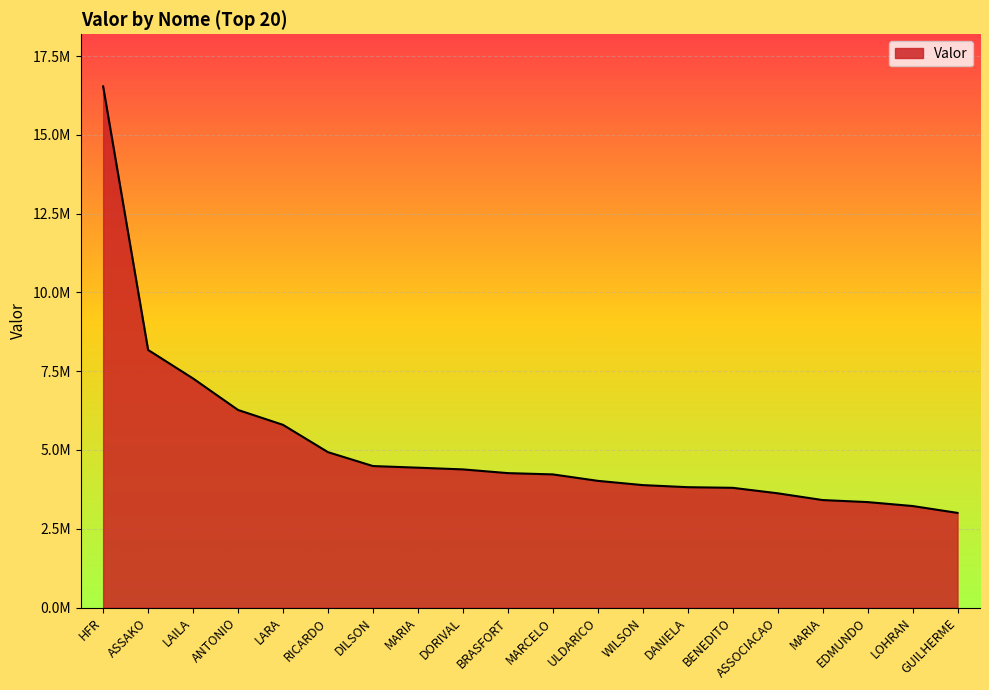

Reading right to left, list all the values displayed in this chart.

GUILHERME=3003289.1	LOHRAN=3221357.0	EDMUNDO=3346244.7	MARIA=3410708.2	ASSOCIACAO=3625546.6	BENEDITO=3799174.8	DANIELA=3819302.2	WILSON=3885526.3	ULDARICO=4020641.8	MARCELO=4224978.5	BRASFORT=4265614.6	DORIVAL=4384139.1	MARIA=4438071.7	DILSON=4489976.5	RICARDO=4931106.4	LARA=5797861.1	ANTONIO=6270056.2	LAILA=7269196.6	ASSAKO=8175440.9	HFR=16539516.6